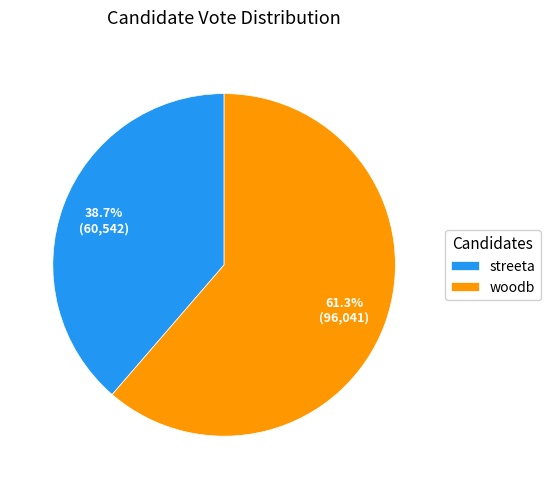

Rank the categories by value from highest to lowest.

woodb, streeta